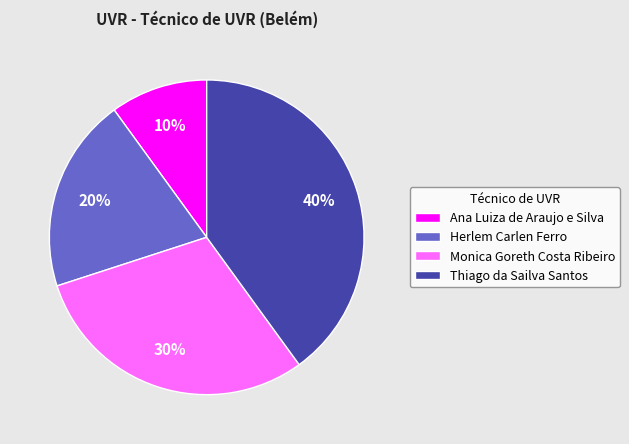

Which has a higher value, Ana Luiza de Araujo e Silva or Thiago da Sailva Santos?

Thiago da Sailva Santos